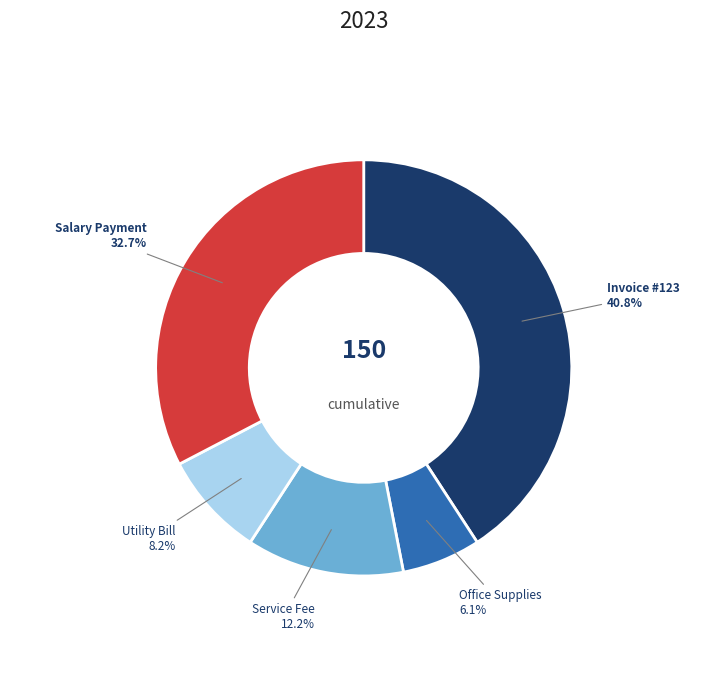

To the nearest percent, what is the average slice percentage?

20%